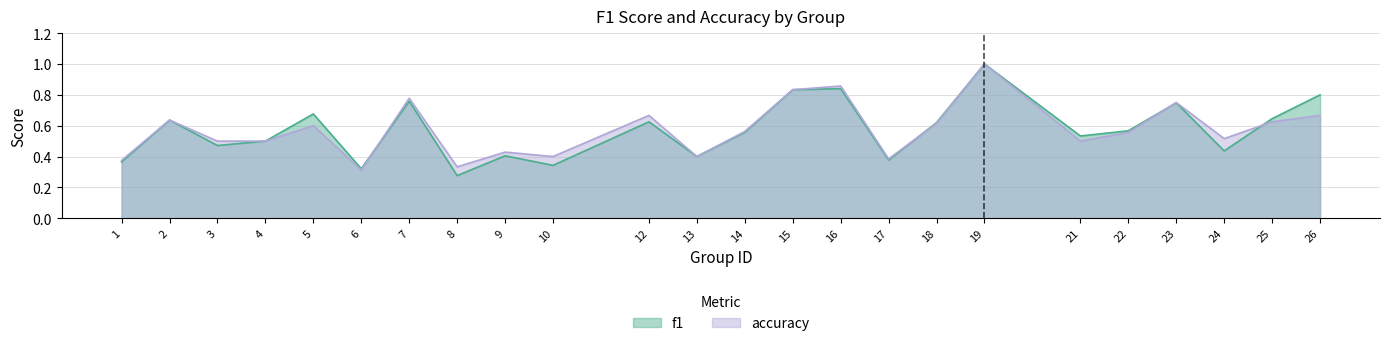

Which series ends up on top after the final intersection of f1 and accuracy?

f1